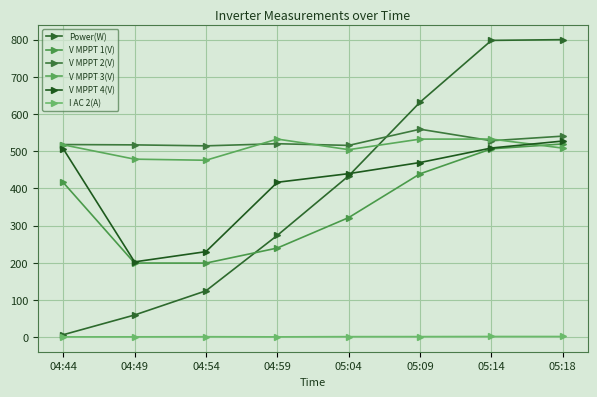

What is the spread (max minus min) of values at 04:49?

515.8